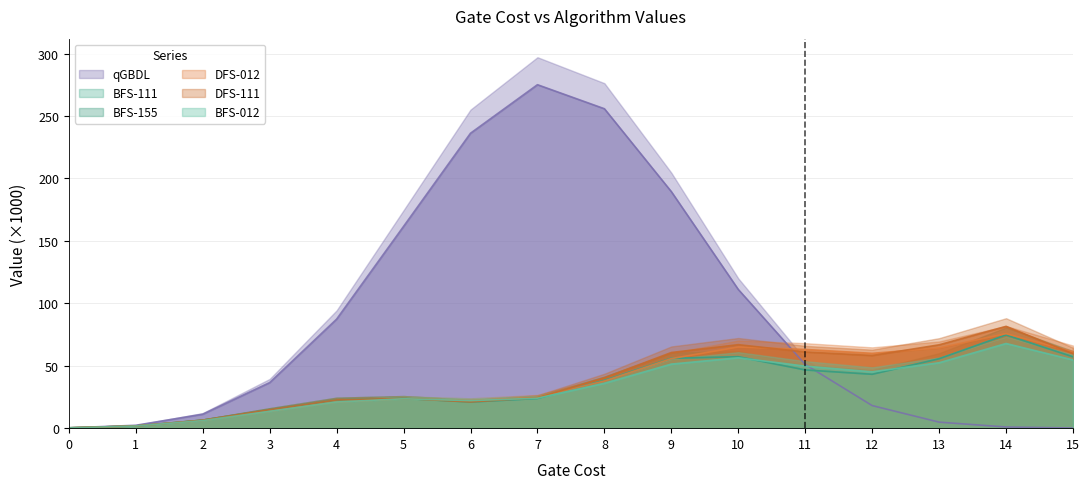

Rank the series at 10 from lowest to highest value.

BFS-012, BFS-111, BFS-155, DFS-012, DFS-111, qGBDL